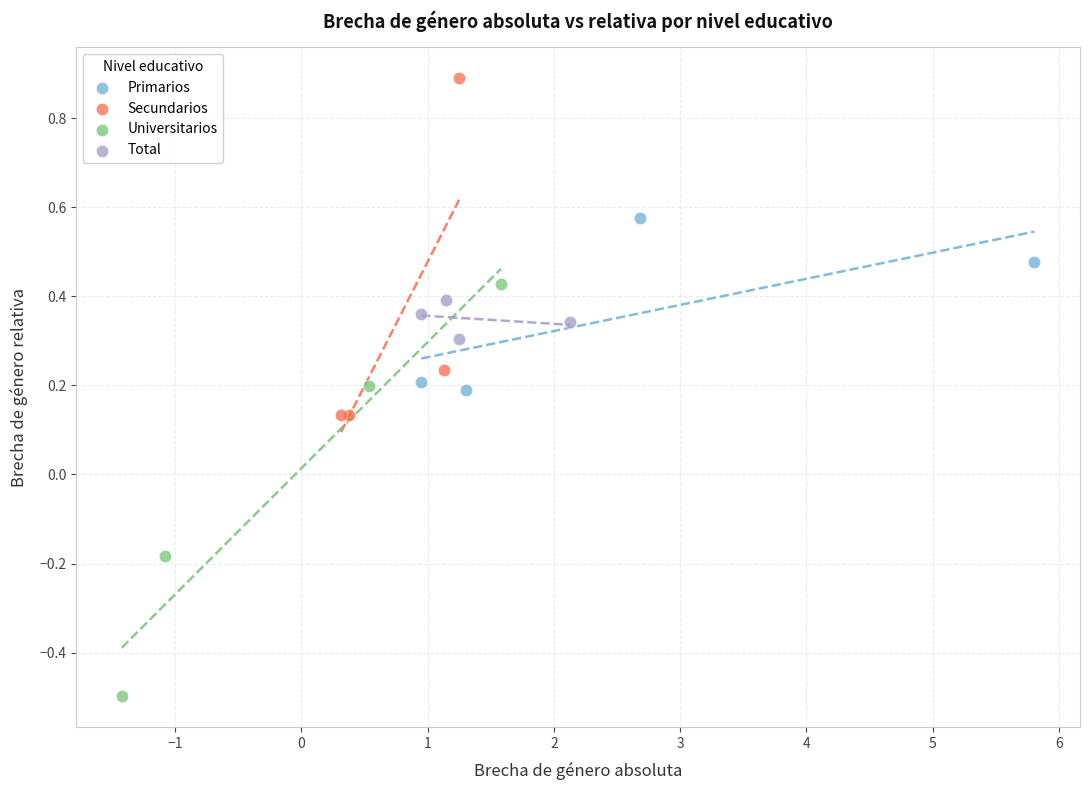

What are all the series names shown in the legend?

Primarios, Secundarios, Universitarios, Total